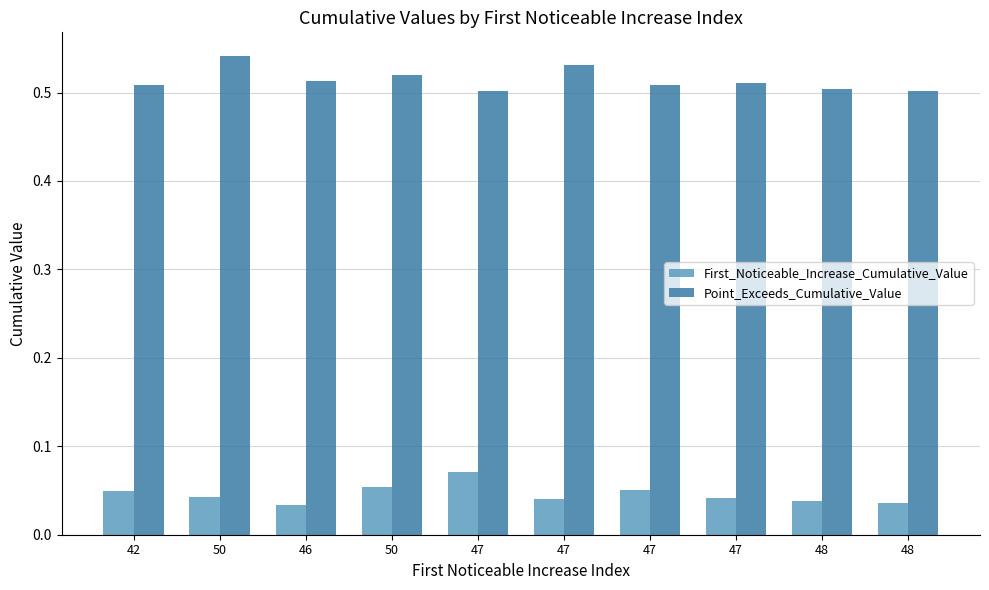

Which label corresponds to the largest value in the chart?

50